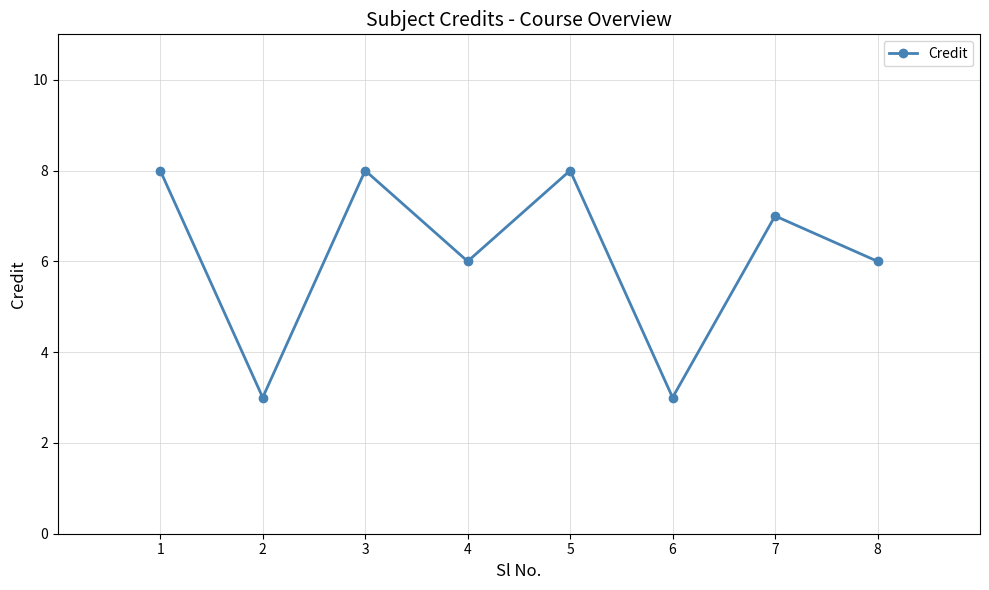

What is the difference between the values at 3 and 6?

5